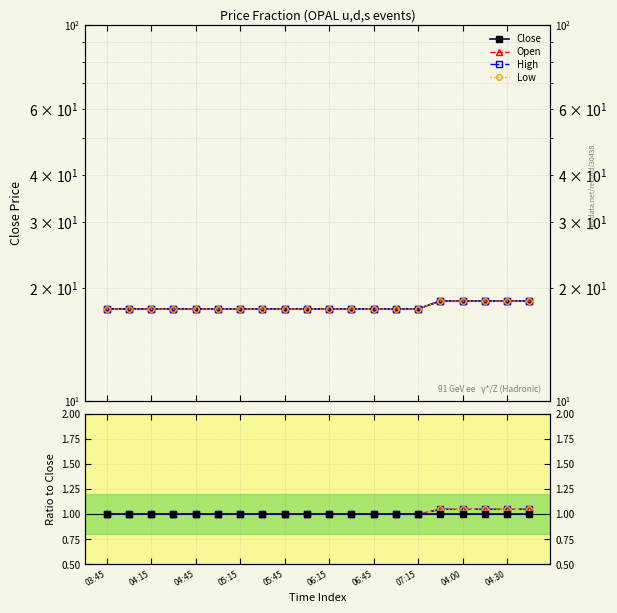

Where is Low nearest to the value 1?

03:45